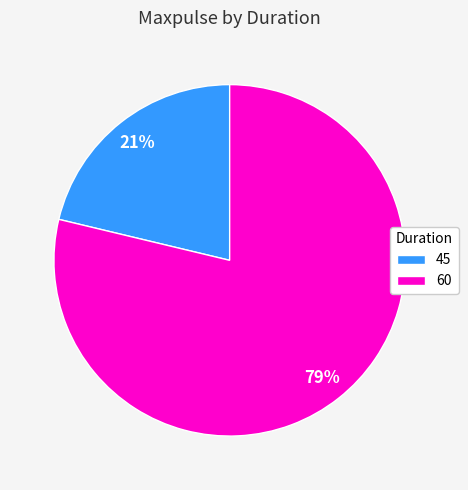

Do 45 and 60 together represent more than half of the pie?

Yes